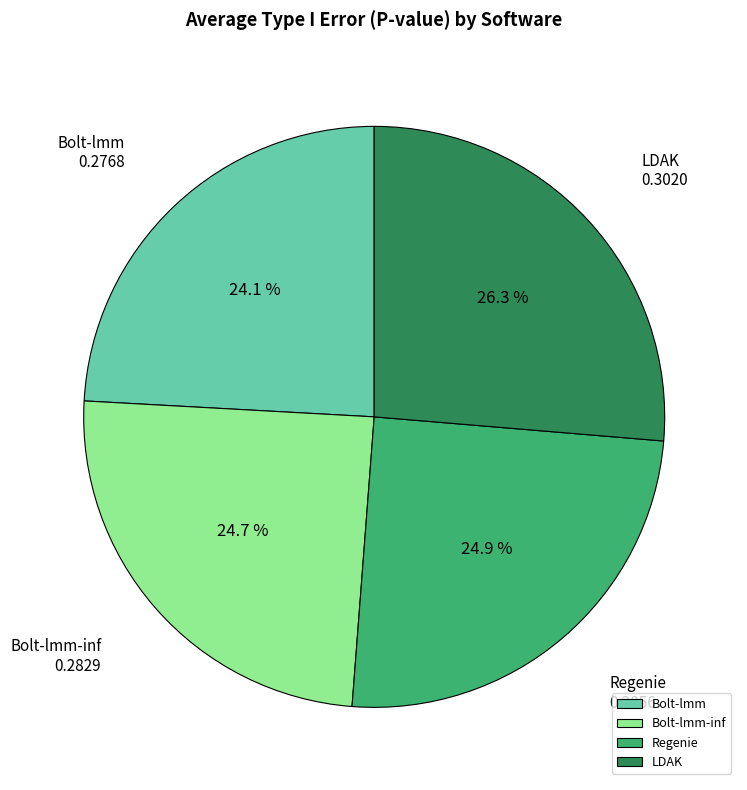

To the nearest percent, what percentage of the pie is Bolt-lmm-inf?

25%